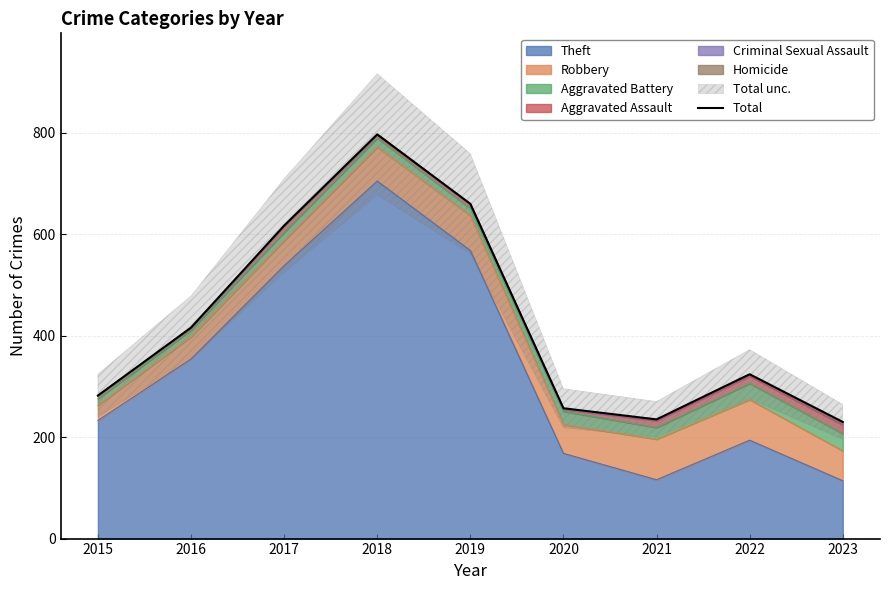

What is the change in value from 2018 to 2022?

-473